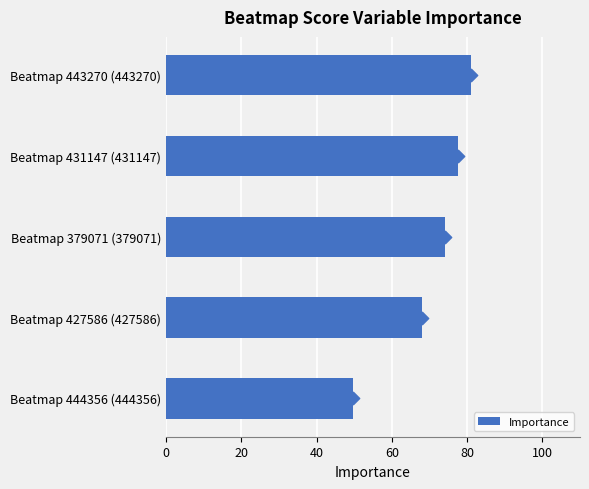

What is the difference between the Importance values at Beatmap 444356 (444356) and Beatmap 379071 (379071)?

24.5